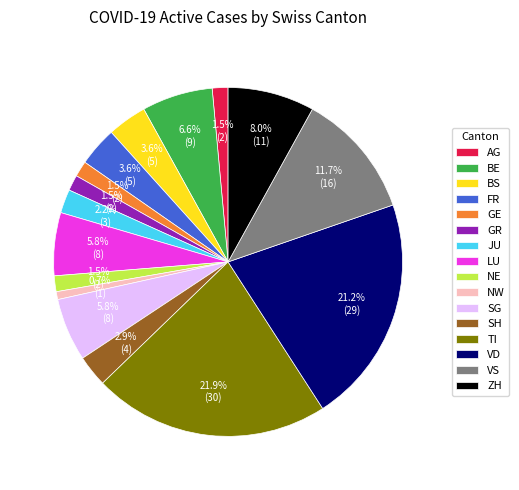

Is it true that FR is 14% of the pie?

False